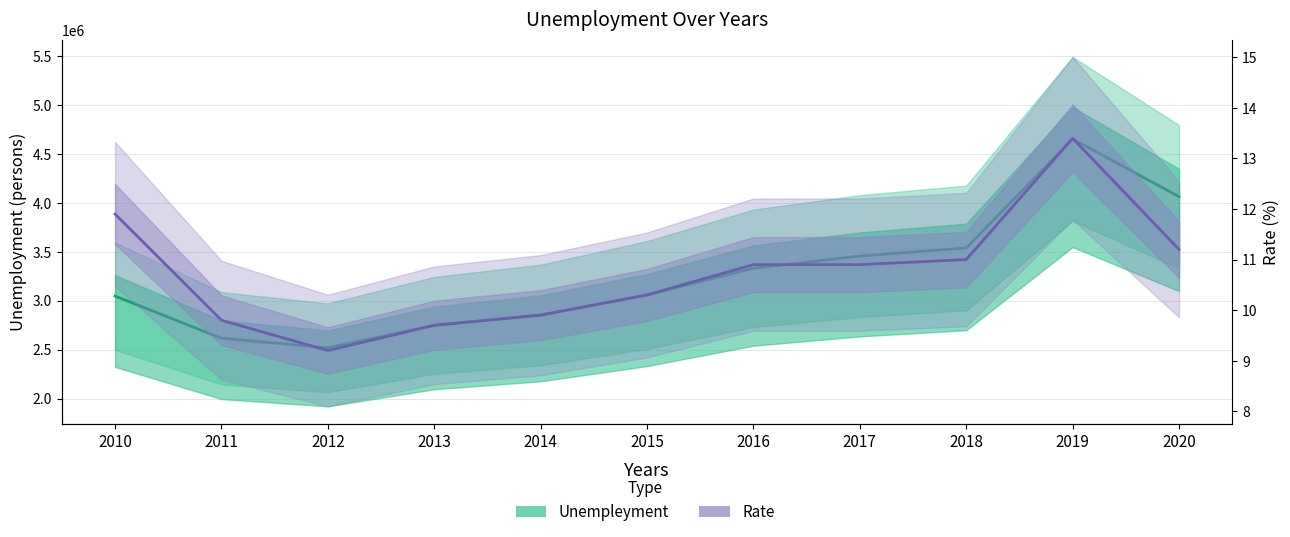

At how many categories does at least one series exceed 3991620?

2